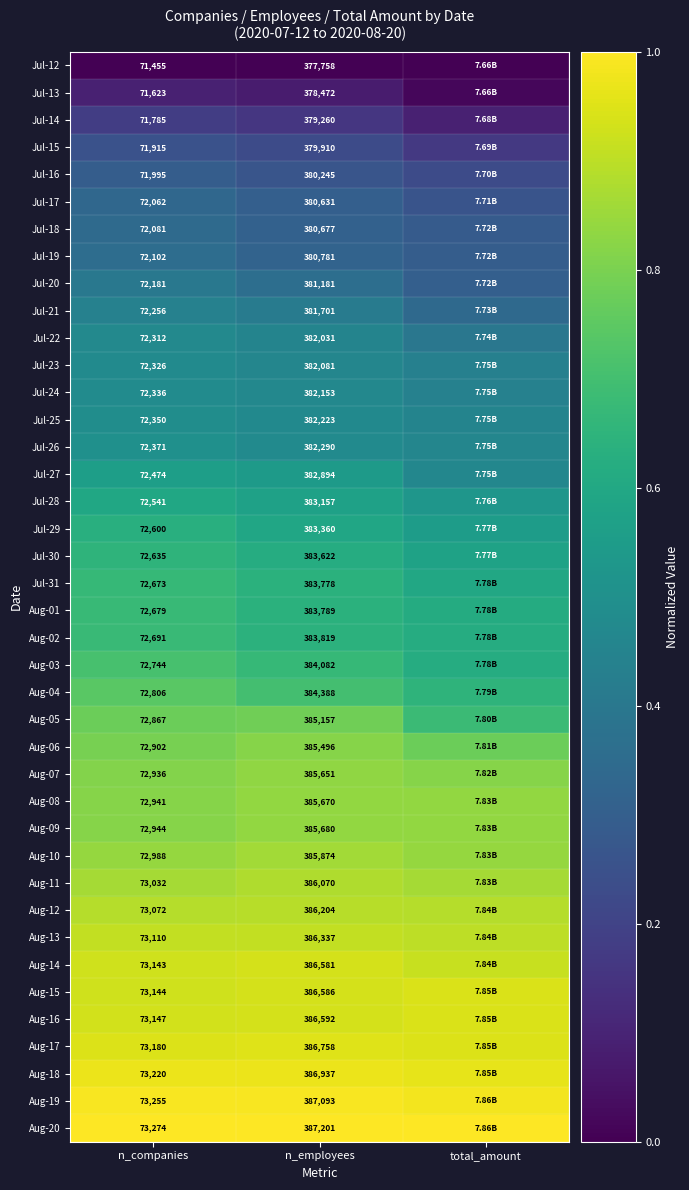

Between n_companies and n_employees, which series saw the biggest shift?

Aug-20